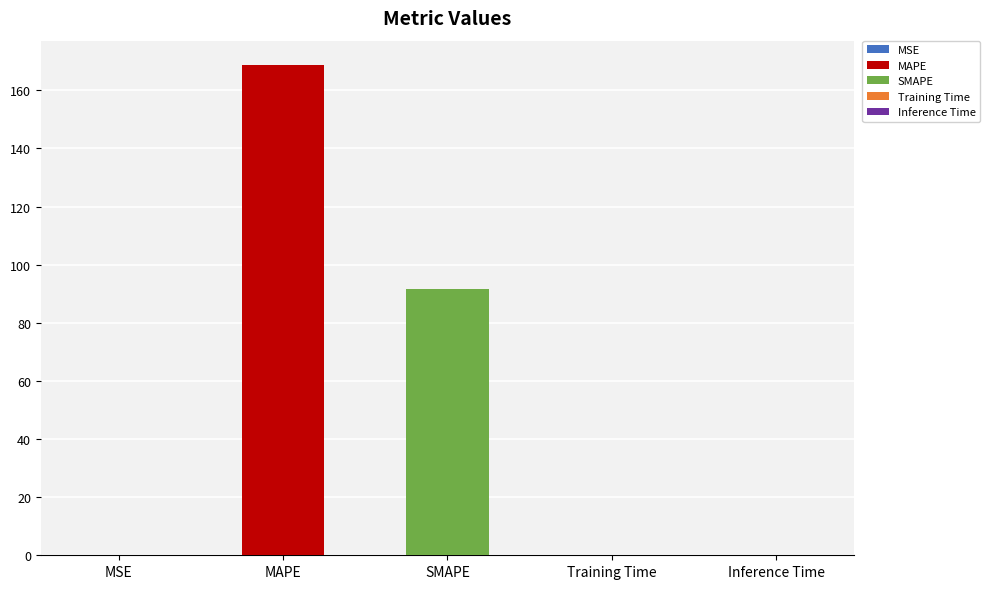

The chart shows a value of 0.0 at Training Time. True or false?

True